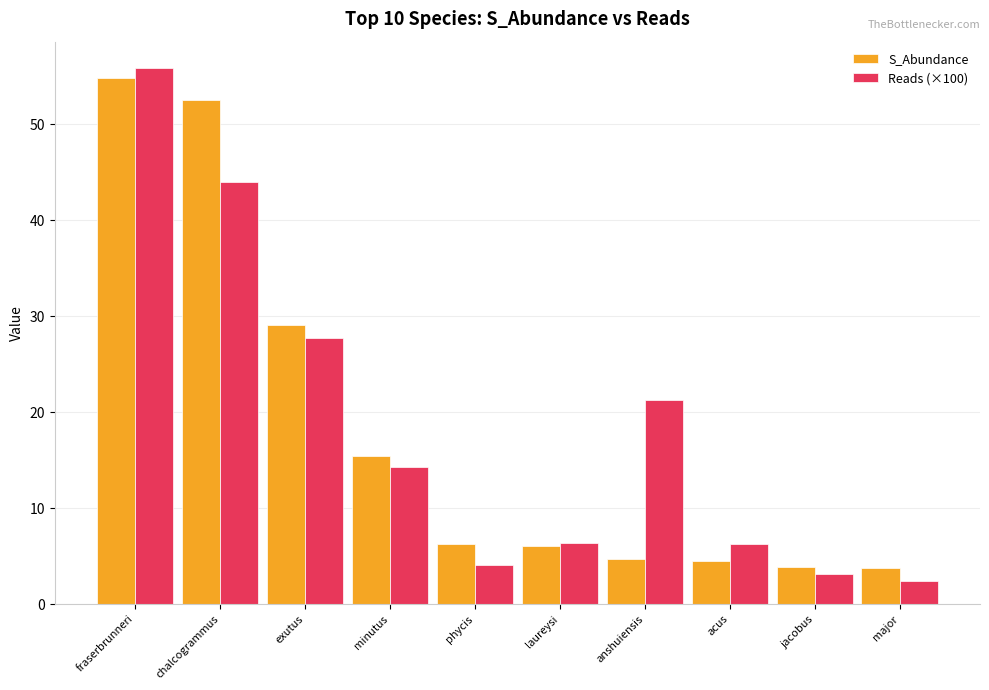

How many bars are there in total?

20